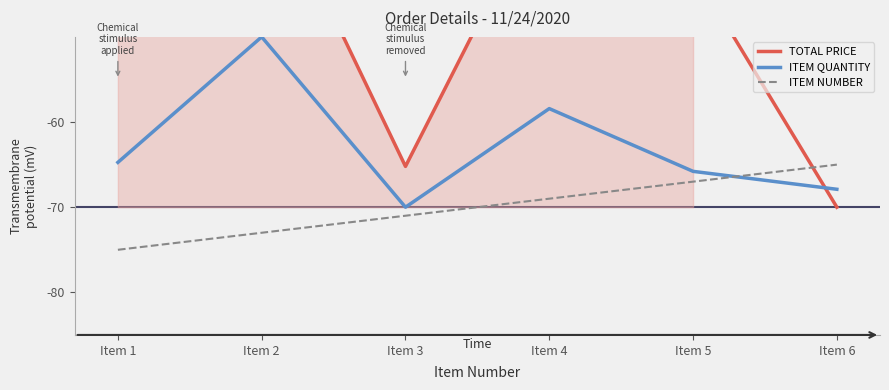

What is the smallest value displayed?

-75.0